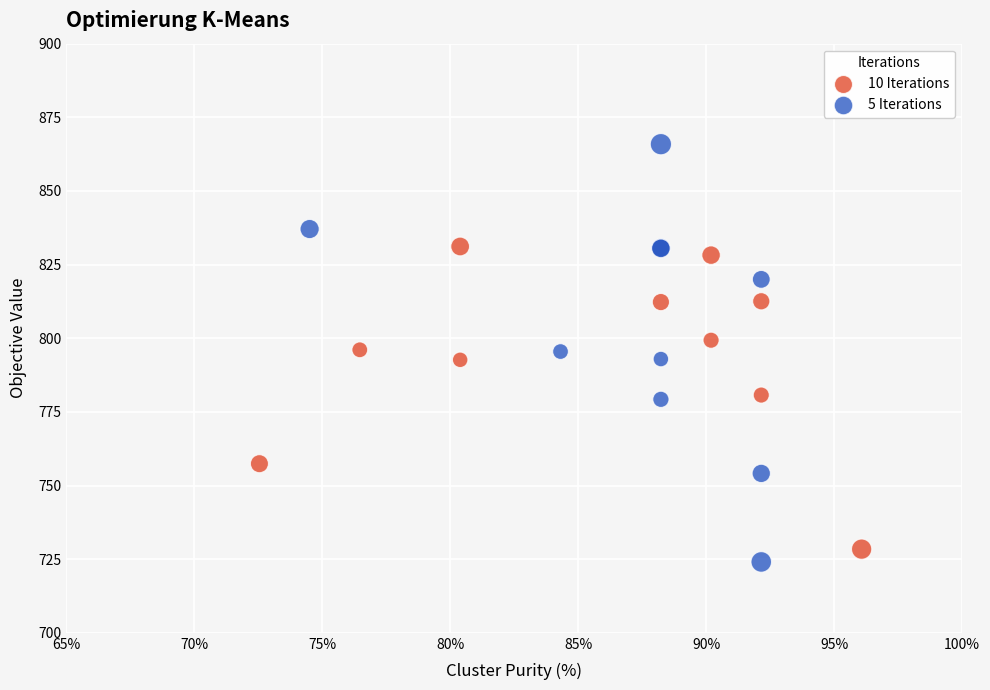

Which series has the largest Y range (max minus min)?

5 Iterations